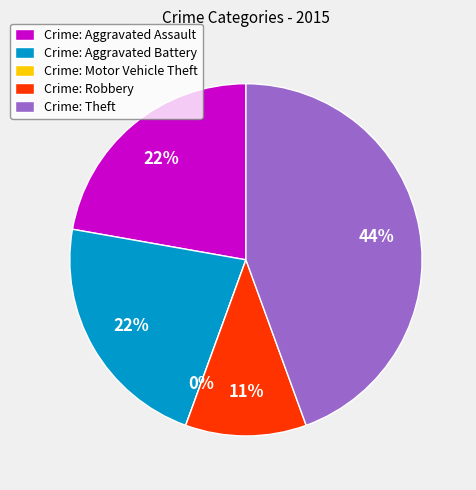

What portion of the pie excludes Aggravated Battery?

77.8%